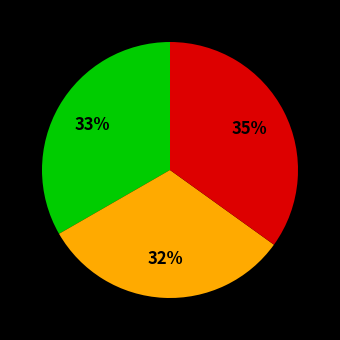

Is there a majority slice in this chart?

No